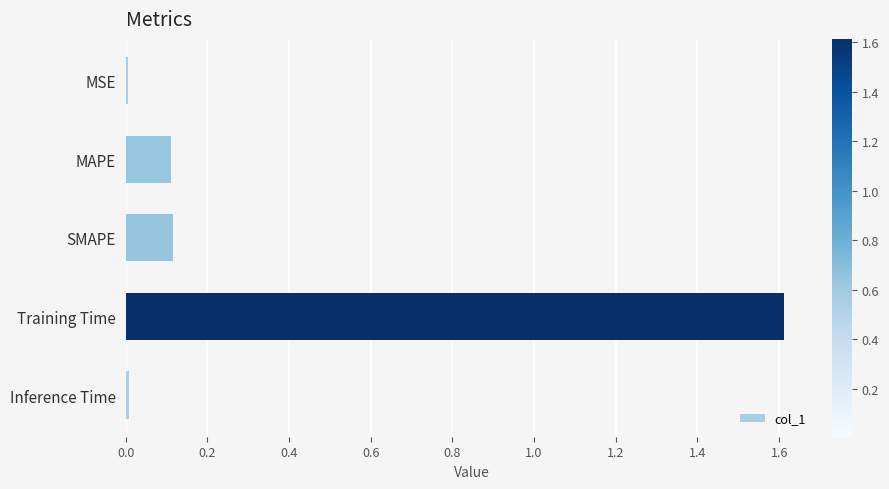

Which has a higher value, Inference Time or SMAPE?

SMAPE